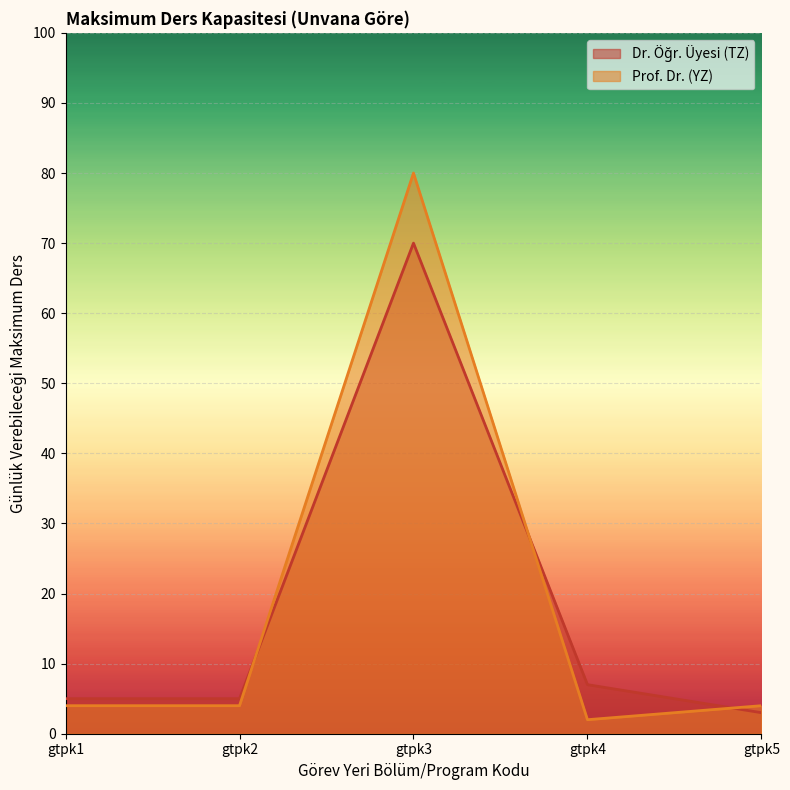

At which label does Dr. Öğr. Üyesi (TZ) first exceed 5?

gtpk3